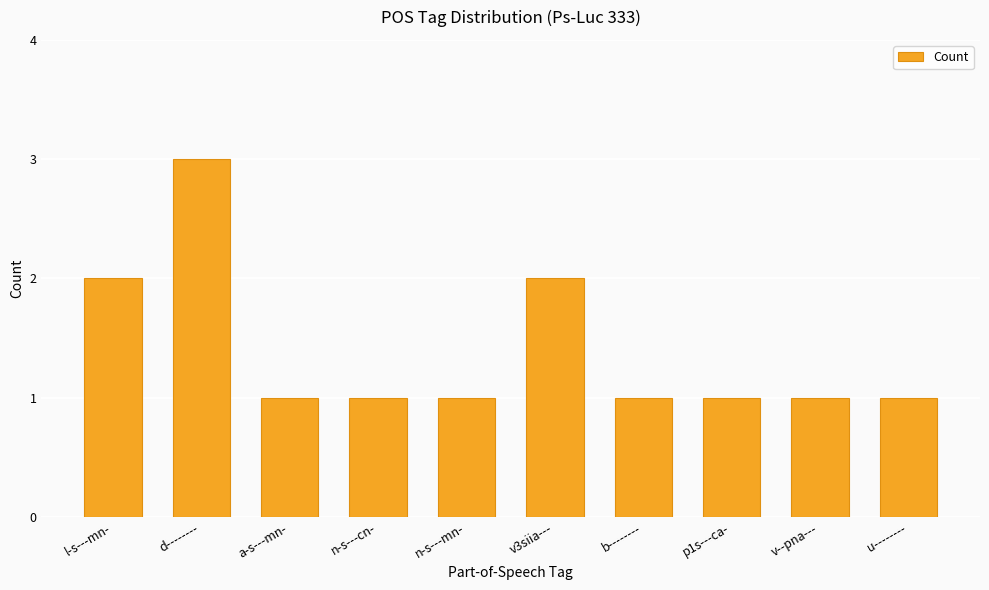

What is the greatest value displayed?

3